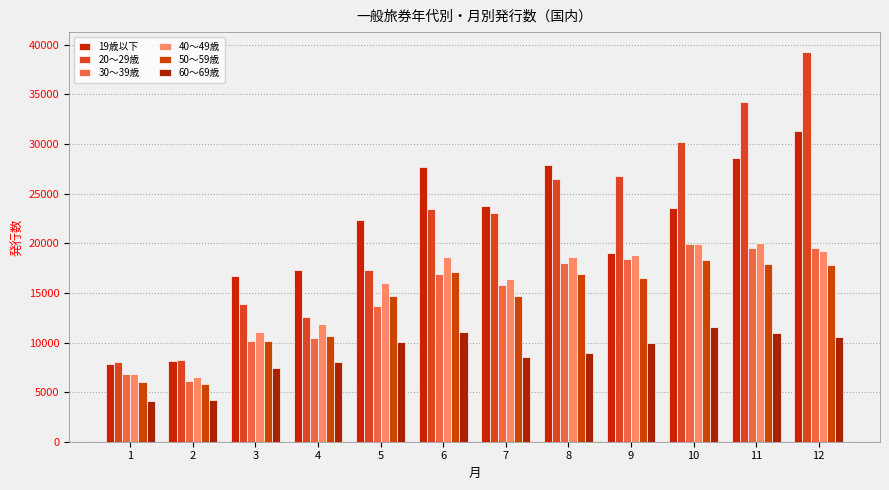

Is the value of 40～49歳 at 6 greater than the value of 19歳以下 at 10?

No